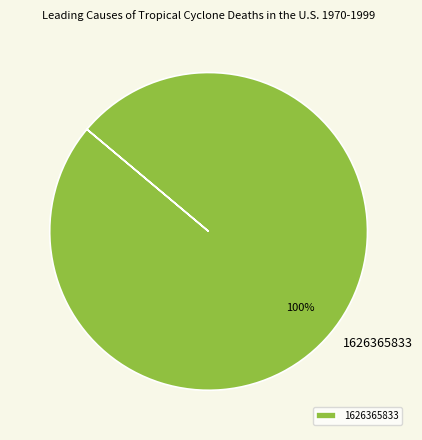

Count the number of slices in the pie.

1